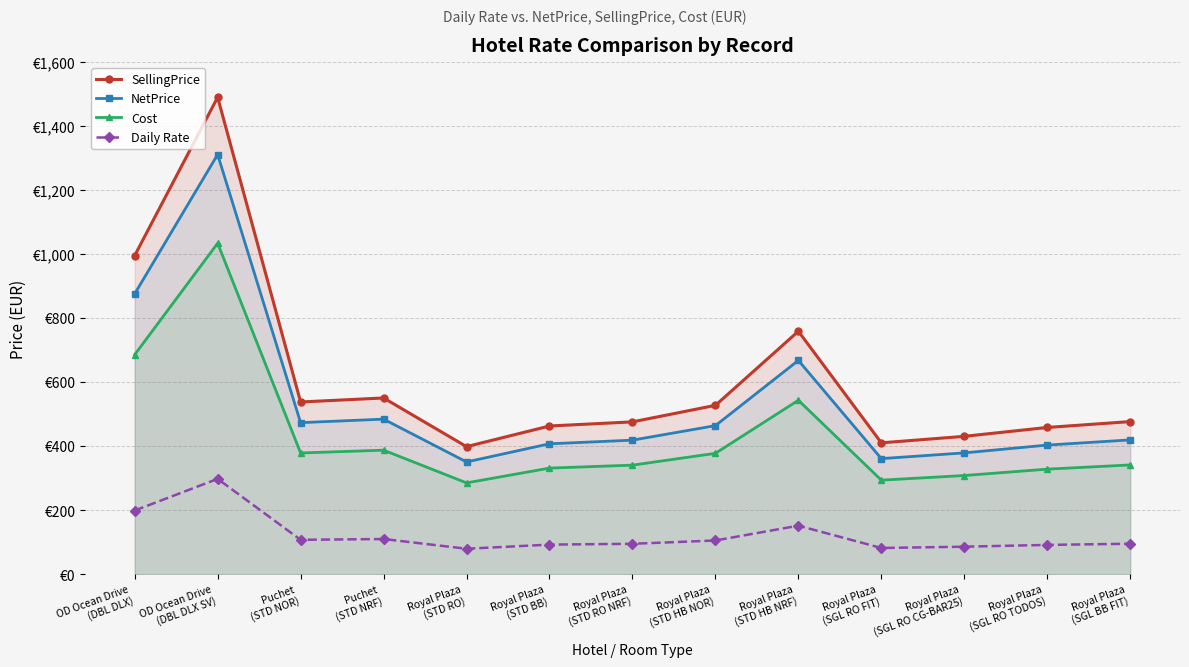

How many lines are shown in the chart?

4